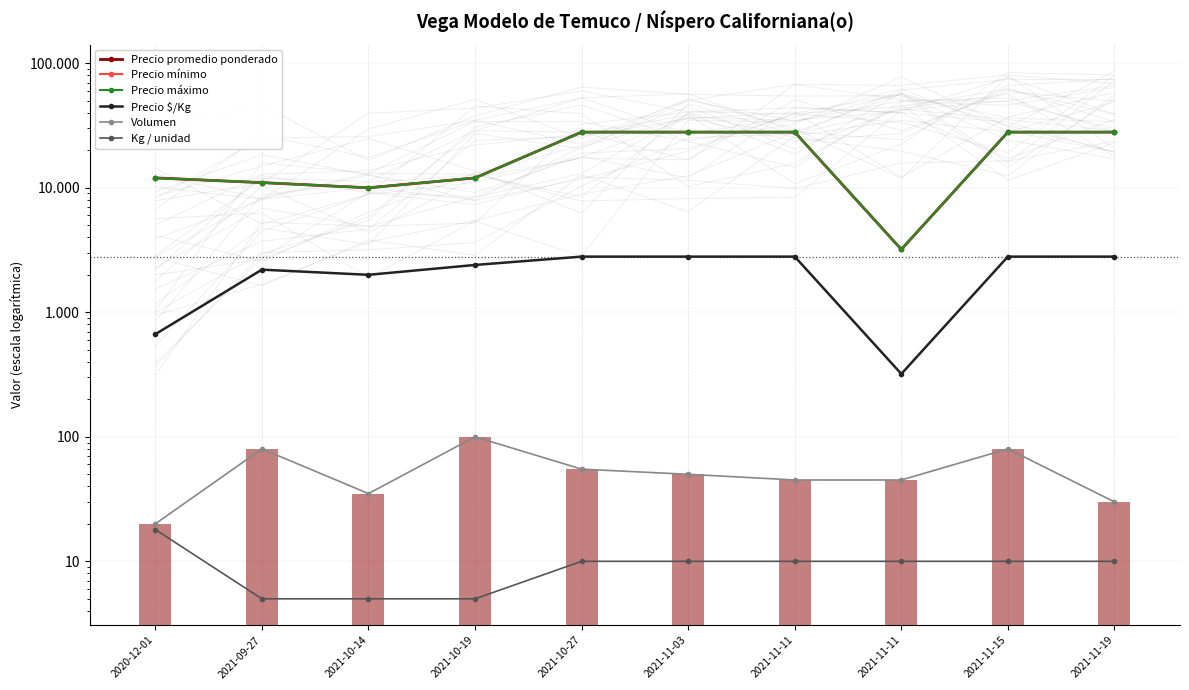

How many series are shown in this chart?

6